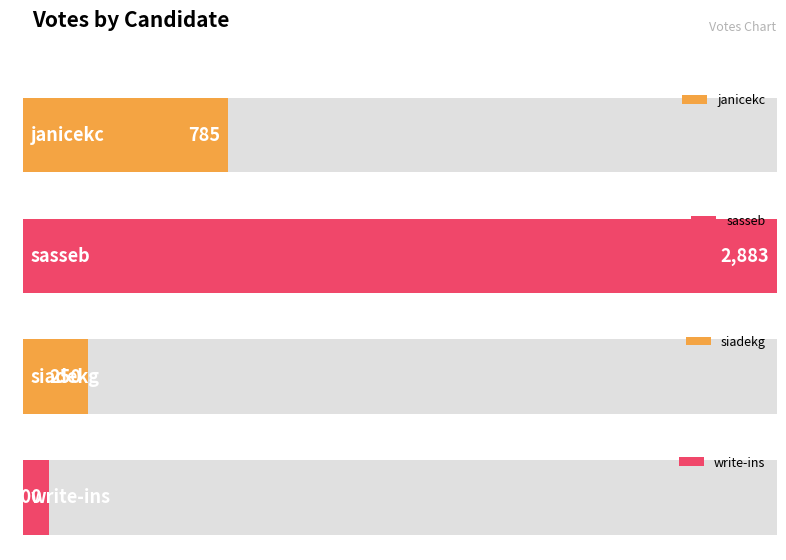

How many data points are above 785?

1